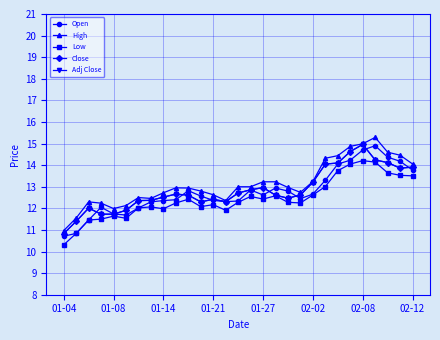

Which series has the largest total across all categories?

High